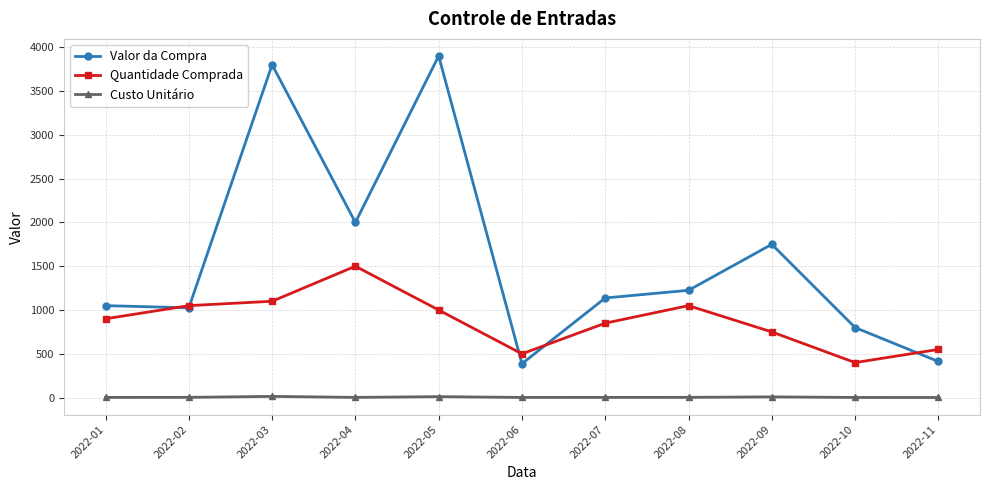

True or false: Valor da Compra and Custo Unitário cross at least once.

False